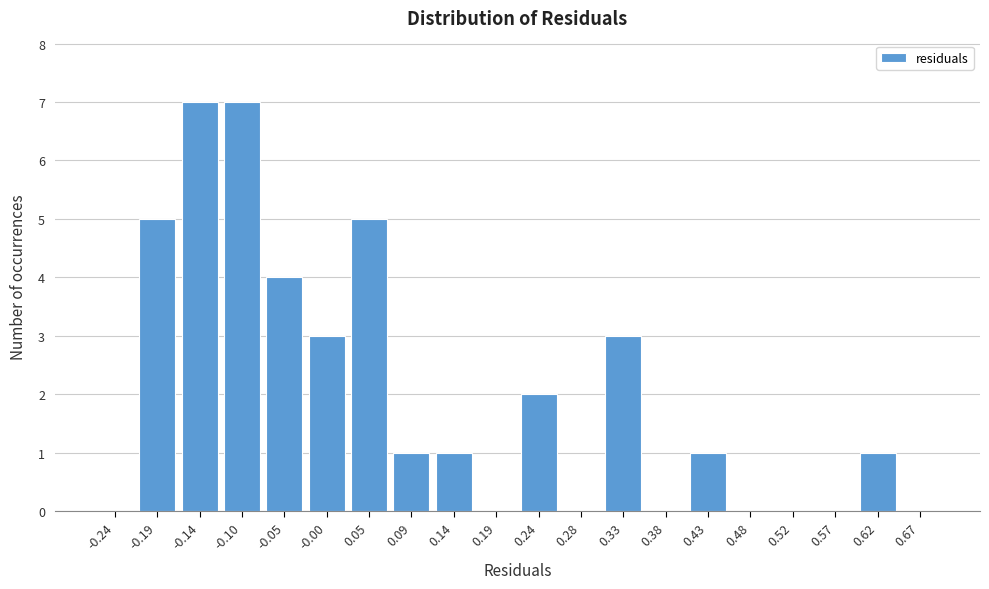

Reading left to right, transcribe all the data shown in this chart.

-0.24=0	-0.19=5	-0.14=7	-0.10=7	-0.05=4	-0.00=3	0.05=5	0.09=1	0.14=1	0.19=0	0.24=2	0.28=0	0.33=3	0.38=0	0.43=1	0.48=0	0.52=0	0.57=0	0.62=1	0.67=0